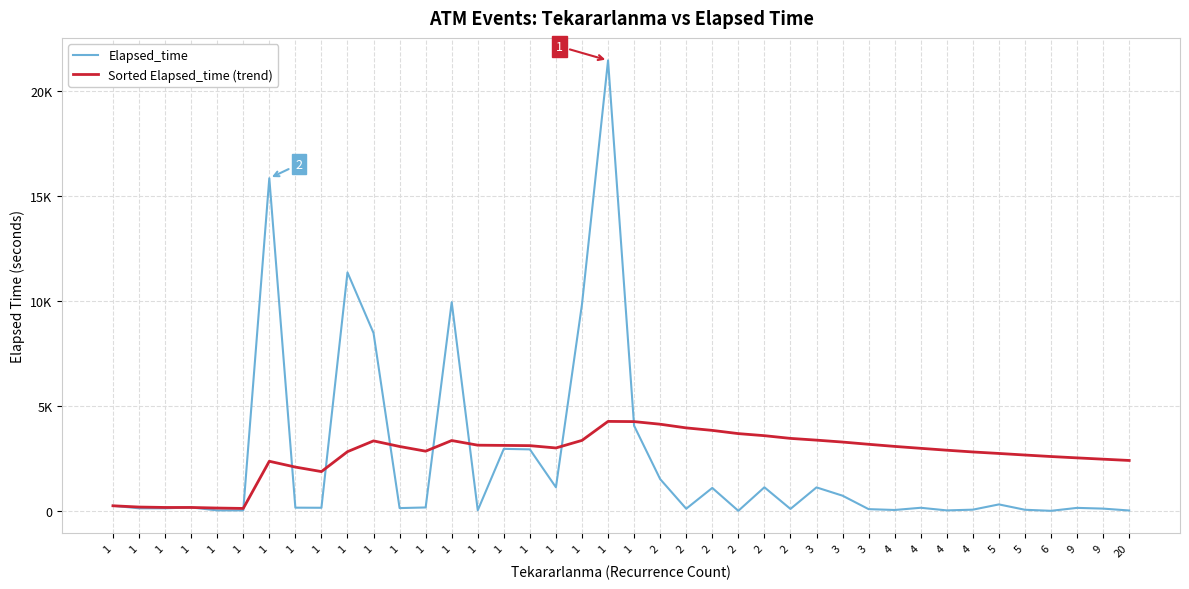

At which category is the sum across all series the highest?

1